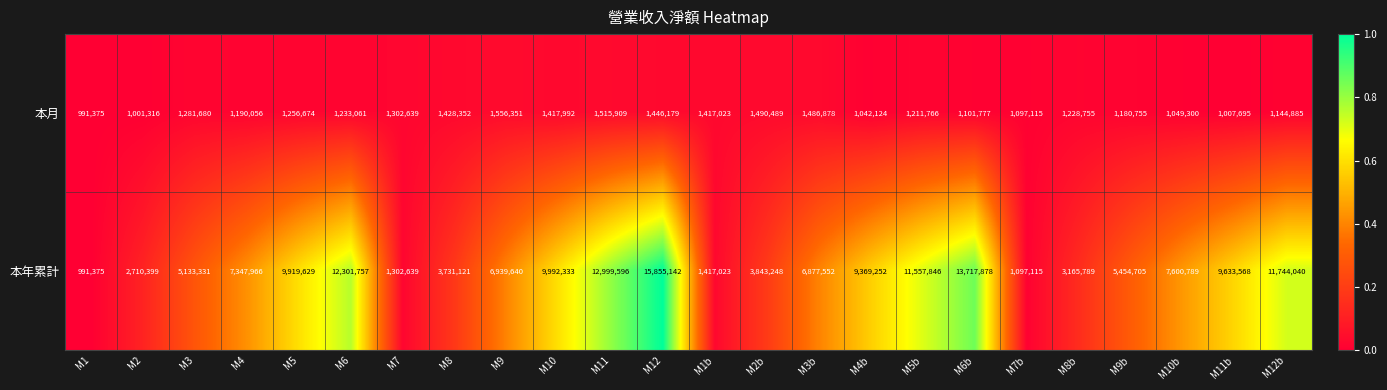

What is the total value across all series at M5?

11176303